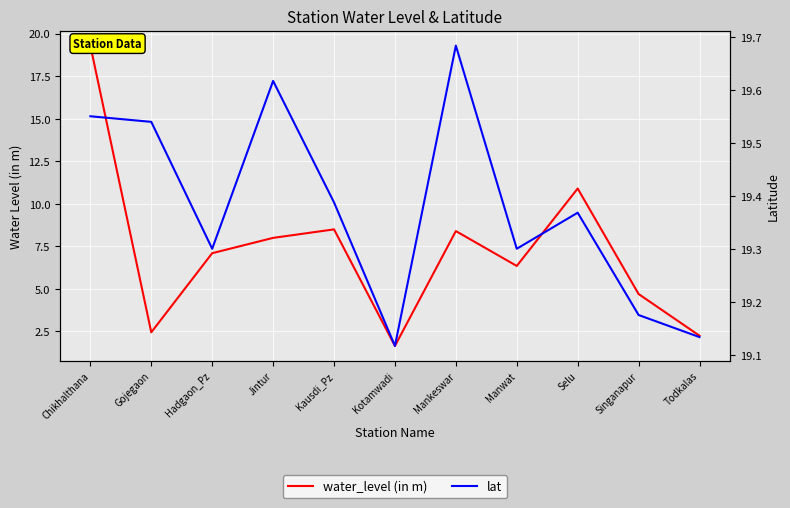

What is the greatest value displayed?

19.7